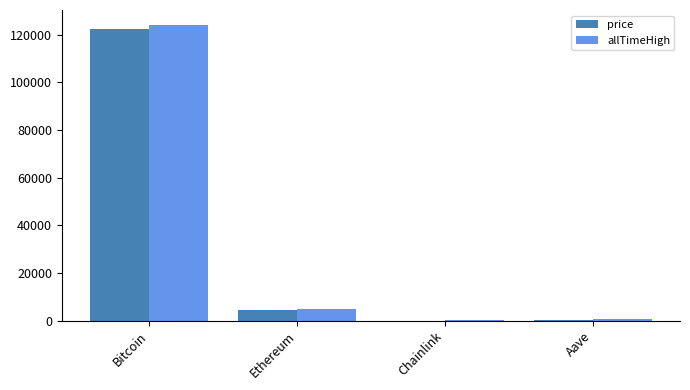

Is the value of price at Chainlink greater than the value of allTimeHigh at Bitcoin?

No